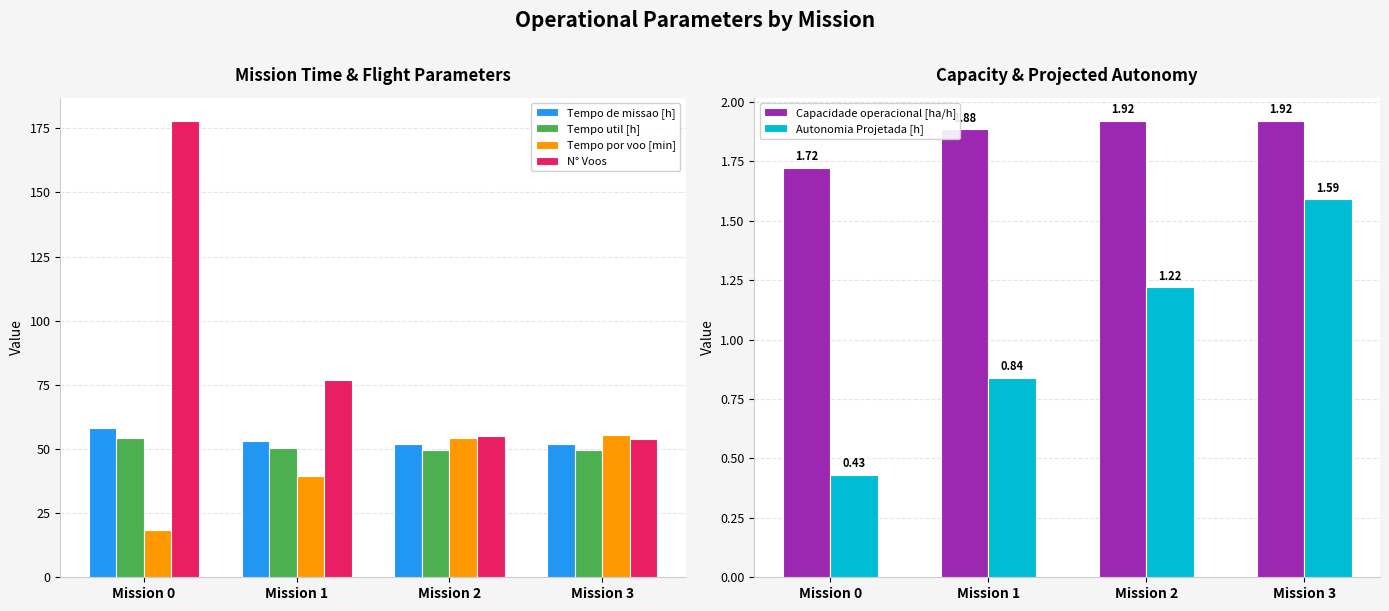

What are all the series names shown in the legend?

Tempo de missao [h], Tempo util [h], Tempo por voo [min], N° Voos, Capacidade operacional [ha/h], Autonomia Projetada [h]